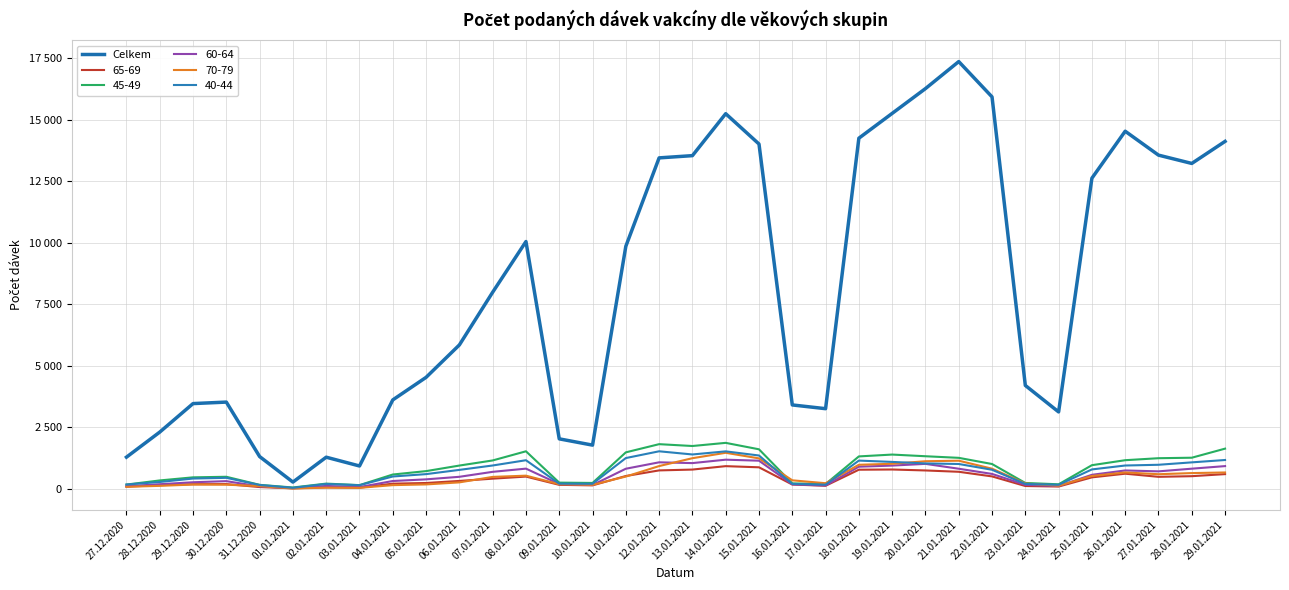

What is the maximum value shown in the chart?

17369